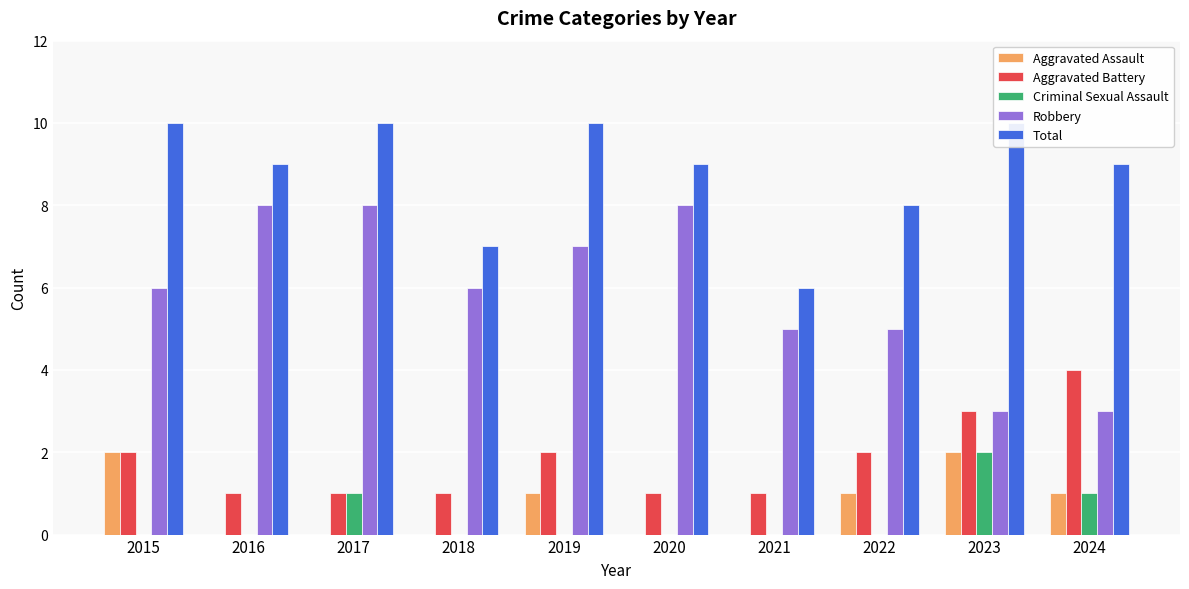

List the labels in order of Aggravated Assault value, largest first.

2015, 2023, 2019, 2022, 2024, 2016, 2017, 2018, 2020, 2021